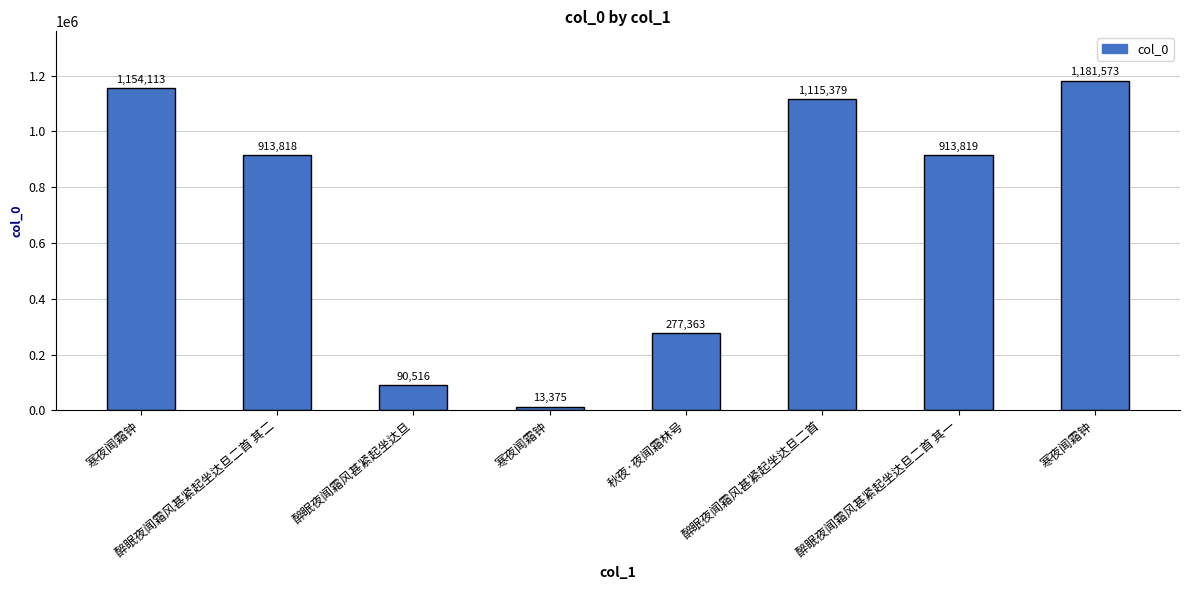

What is the label of the 5th bar from the right?

寒夜闻霜钟